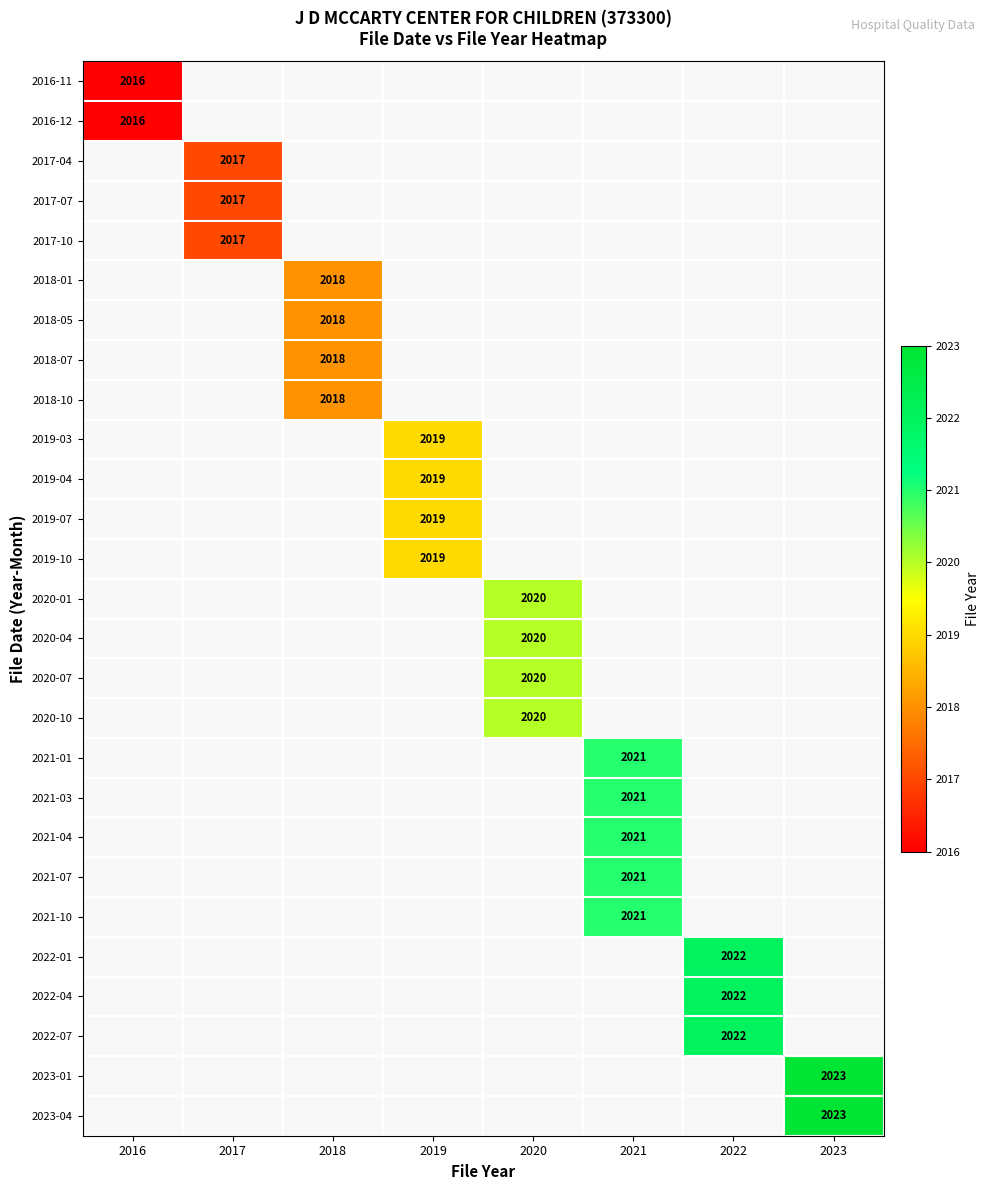

At how many categories does at least one series exceed 2022?

1